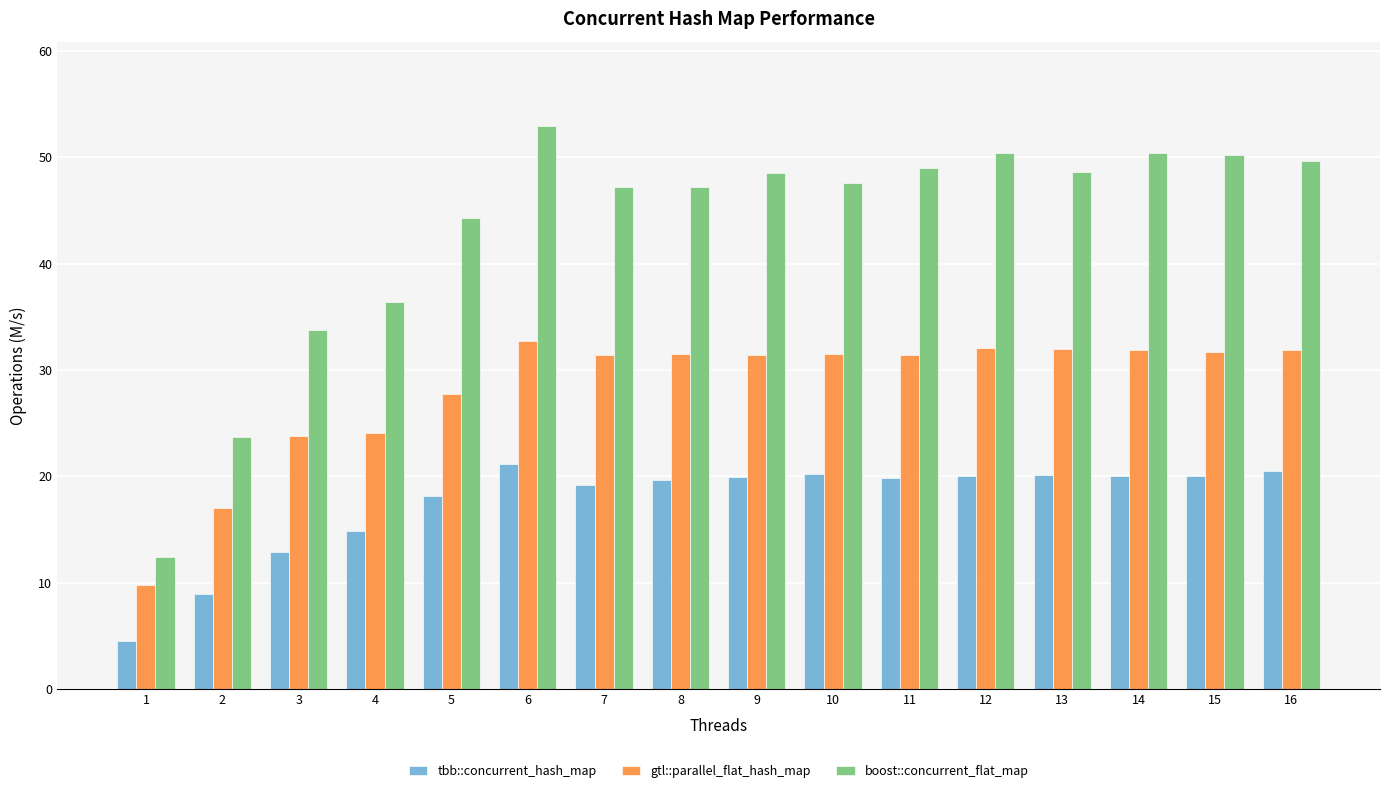

How many bars are there in total?

48